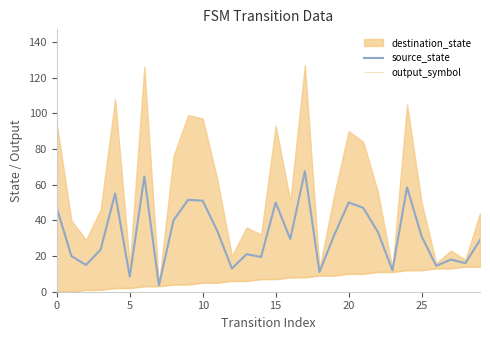

Between 17 and 16, which is larger?

17